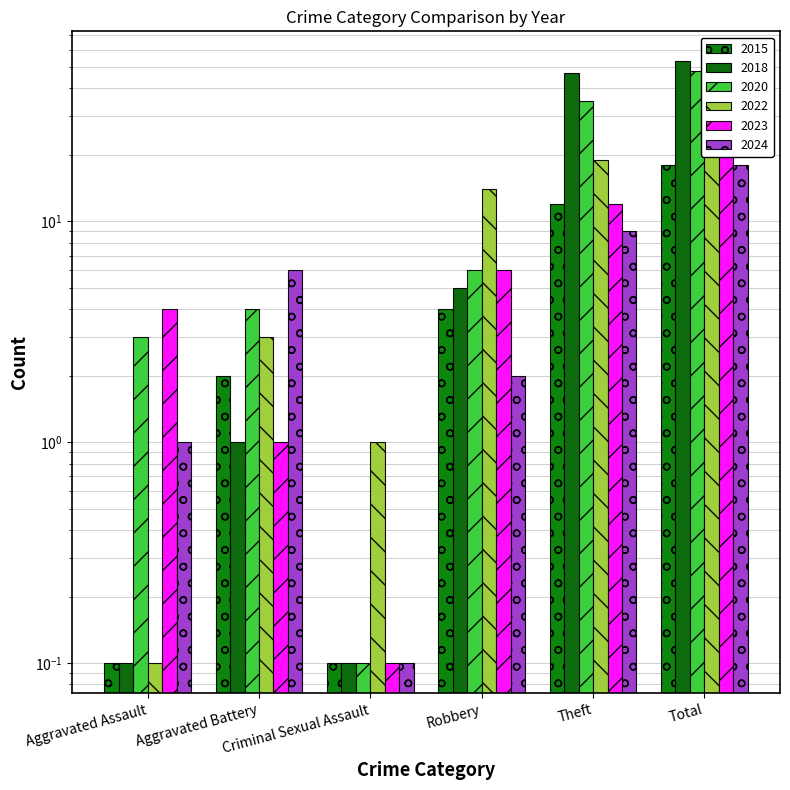

Which series has the largest range (max minus min)?

2018